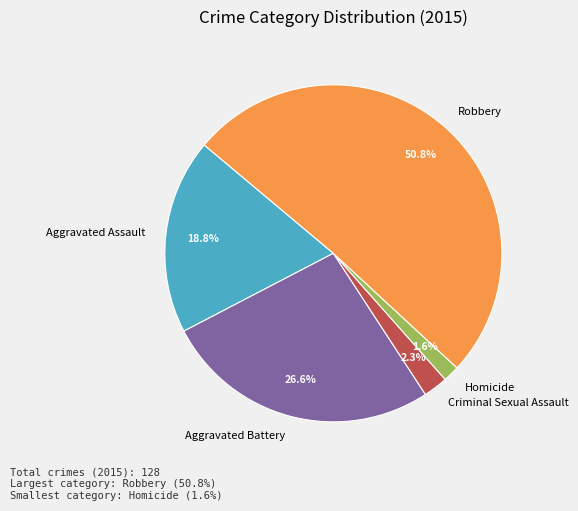

Which slice is the largest?

Robbery